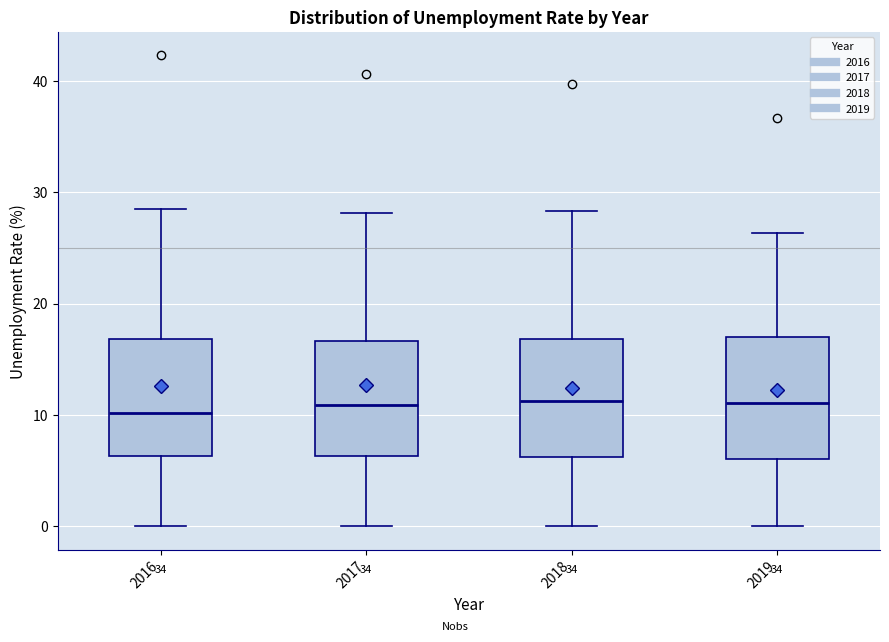

Where is the upper edge of the box at x = 2017 on the y-axis? The values are not printed on the chart, so give them approximately, as read against the axis.

17